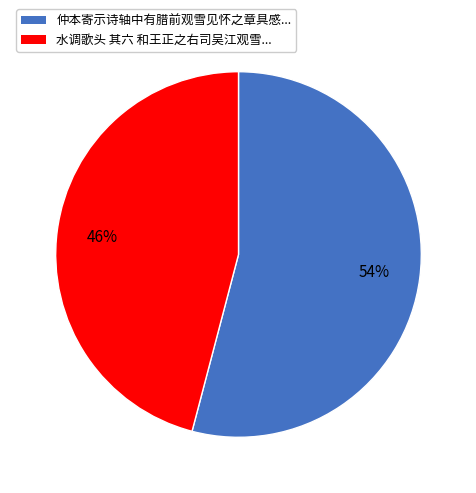

How many segments does this pie chart have?

2